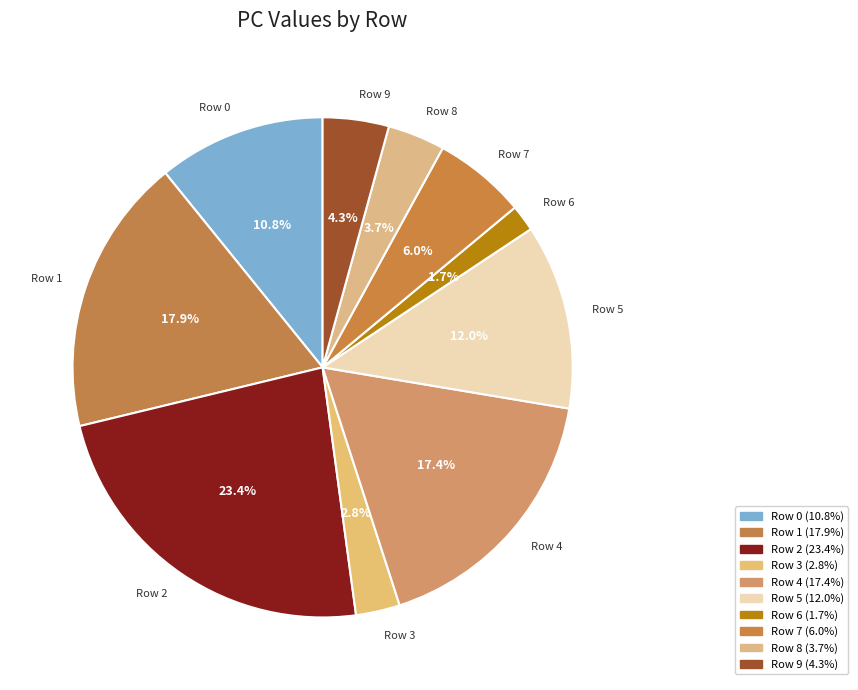

To the nearest percent, what portion does Row 9 represent?

4%